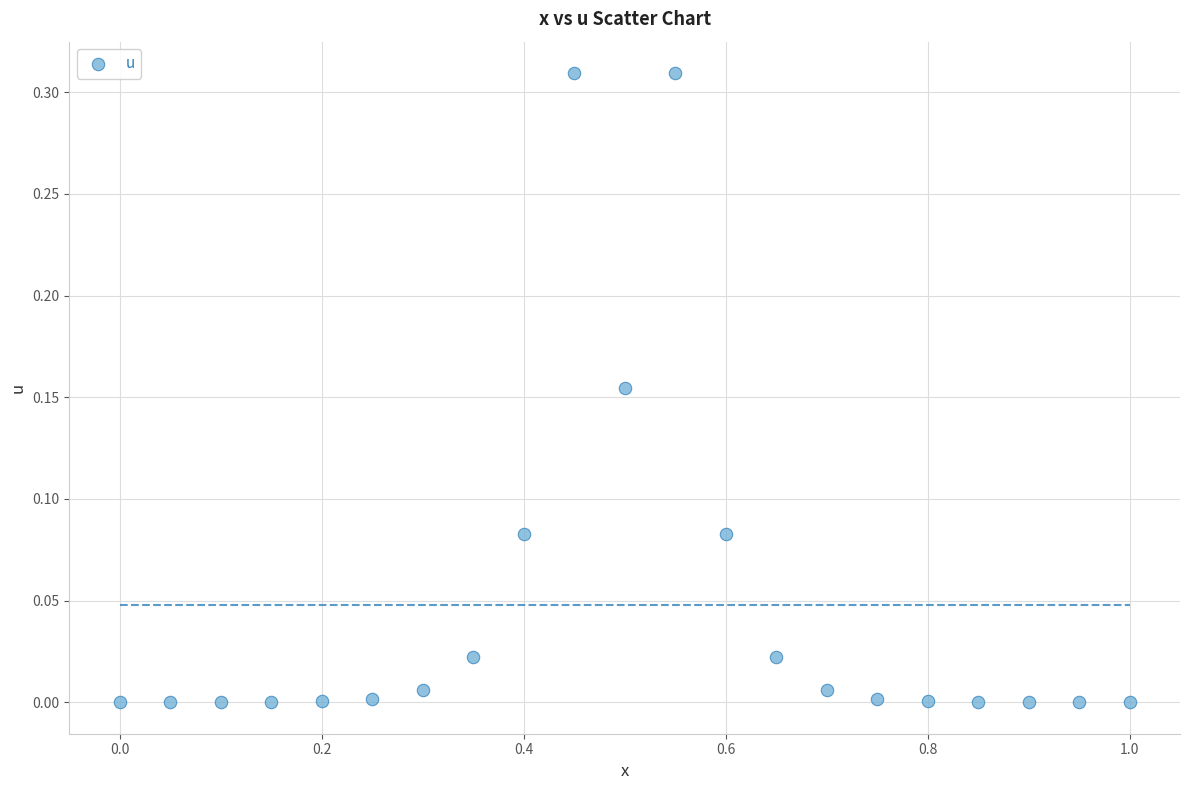

What is the range of X values (max minus min)?

1.0